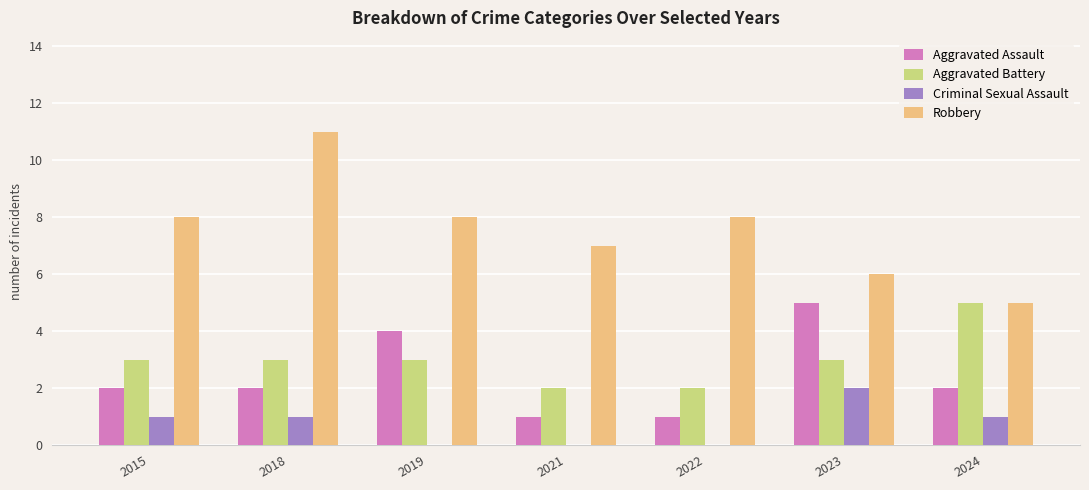

What is the sum of all Aggravated Battery values?

21